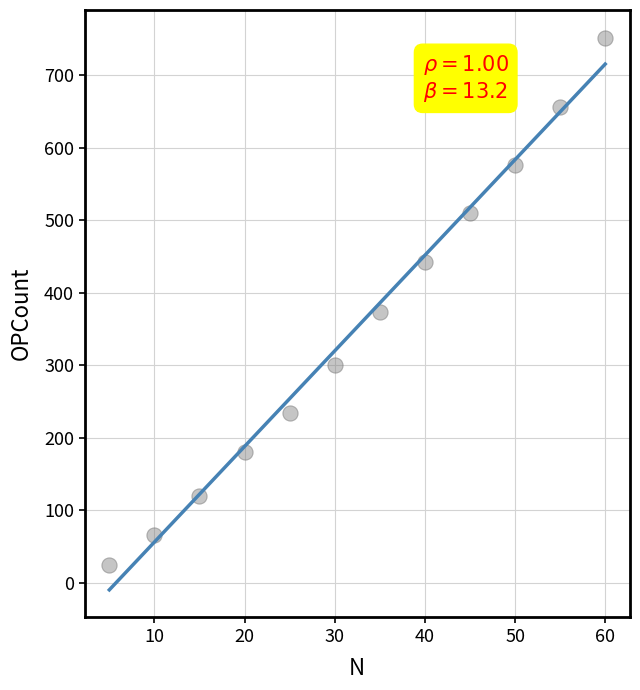

What Y value in the scatter plot is closest to 388?

374